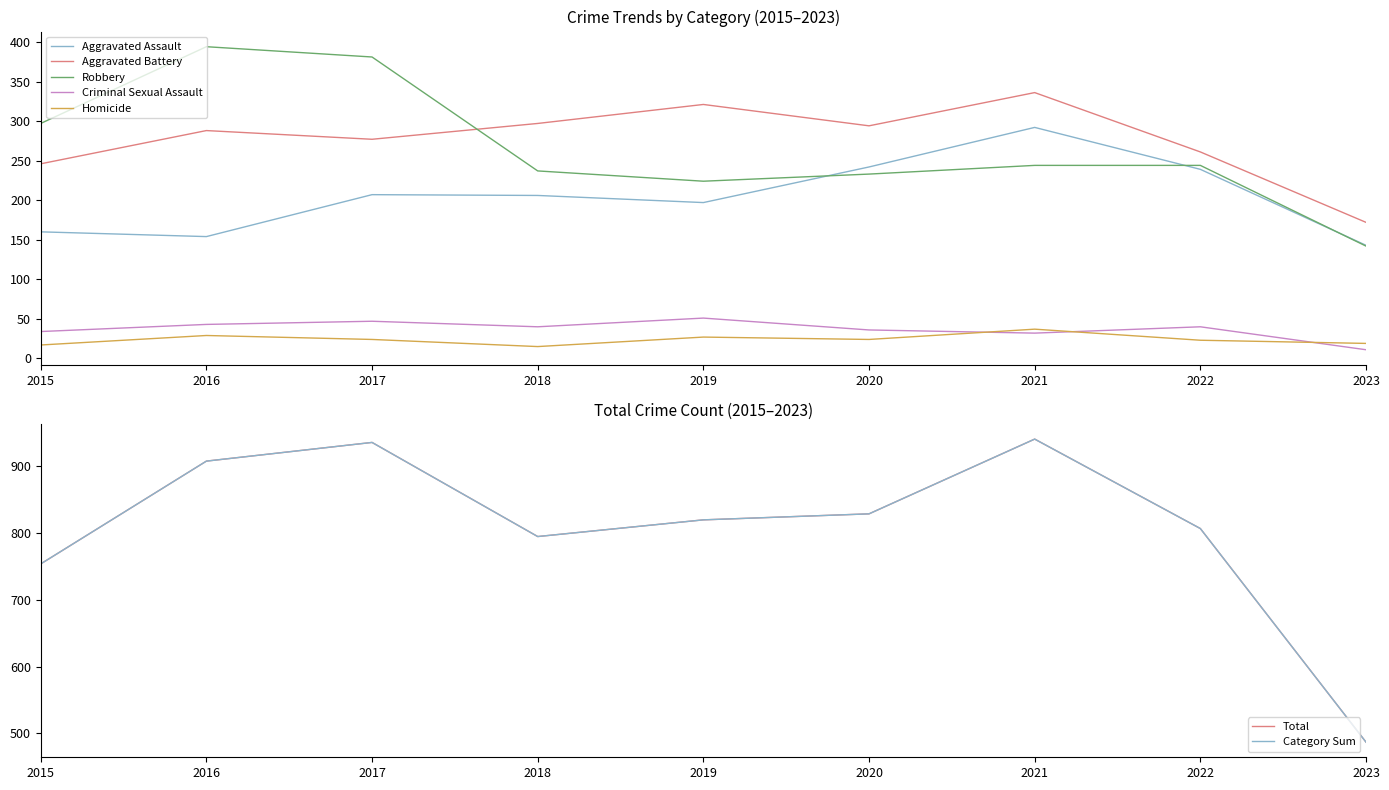

Which series has the largest total across all categories?

Total